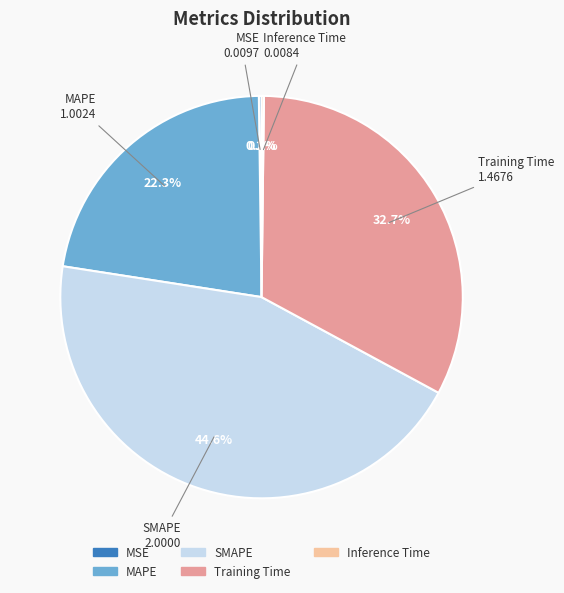

Between MAPE and SMAPE, which is larger?

SMAPE